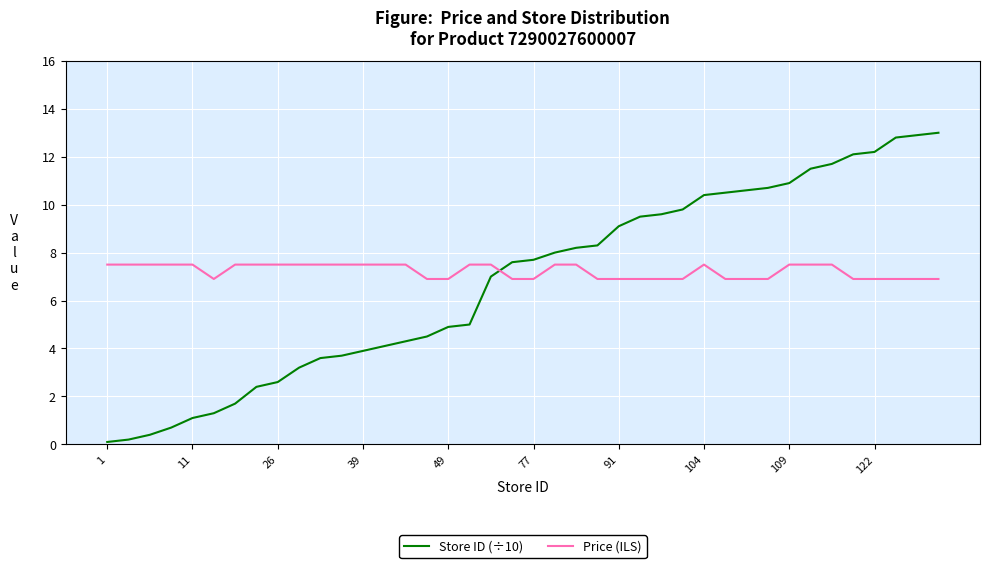

How many times do Price (ILS) and Store ID (÷10) cross each other?

1